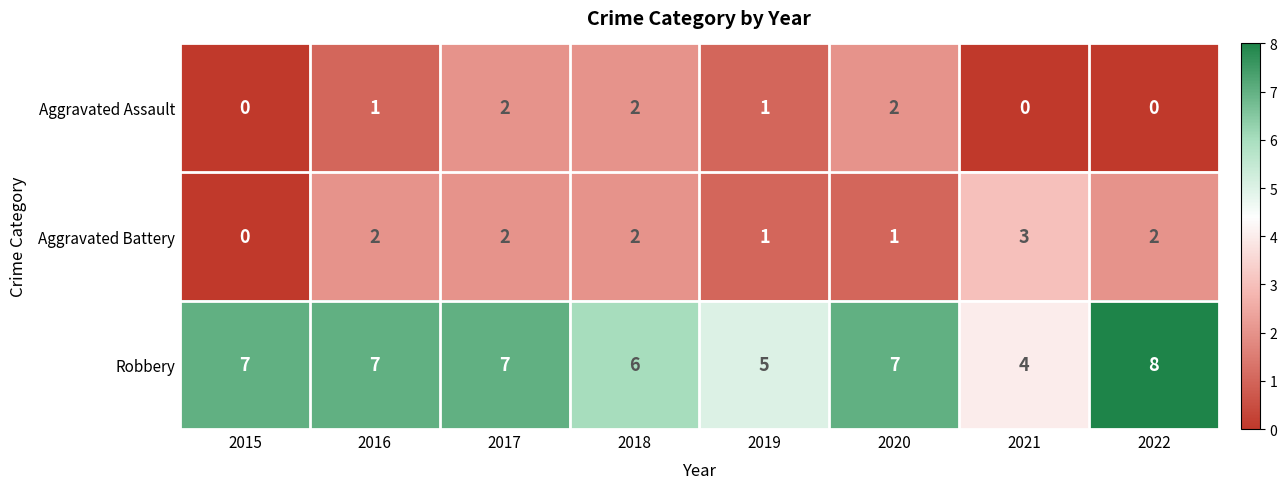

Count the number of categories in the chart.

8